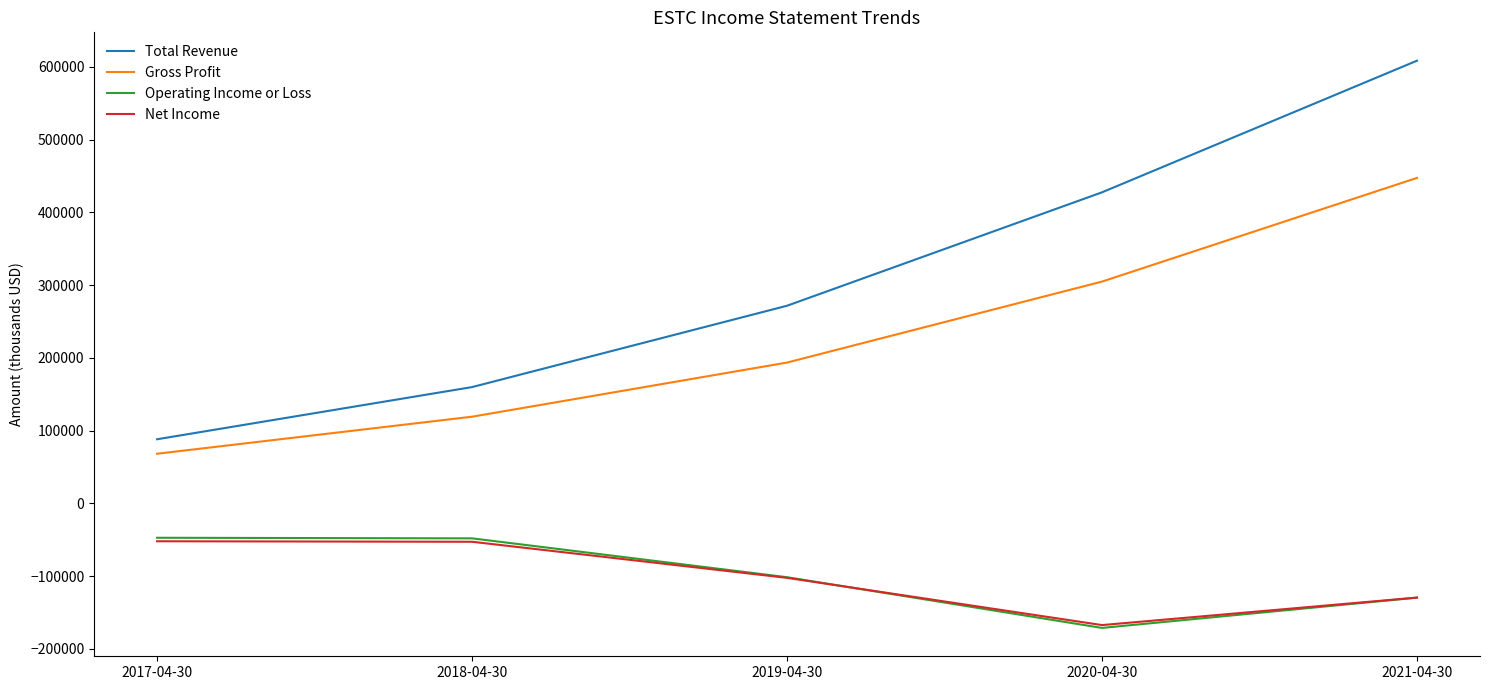

Which series has the widest spread of values?

Total Revenue